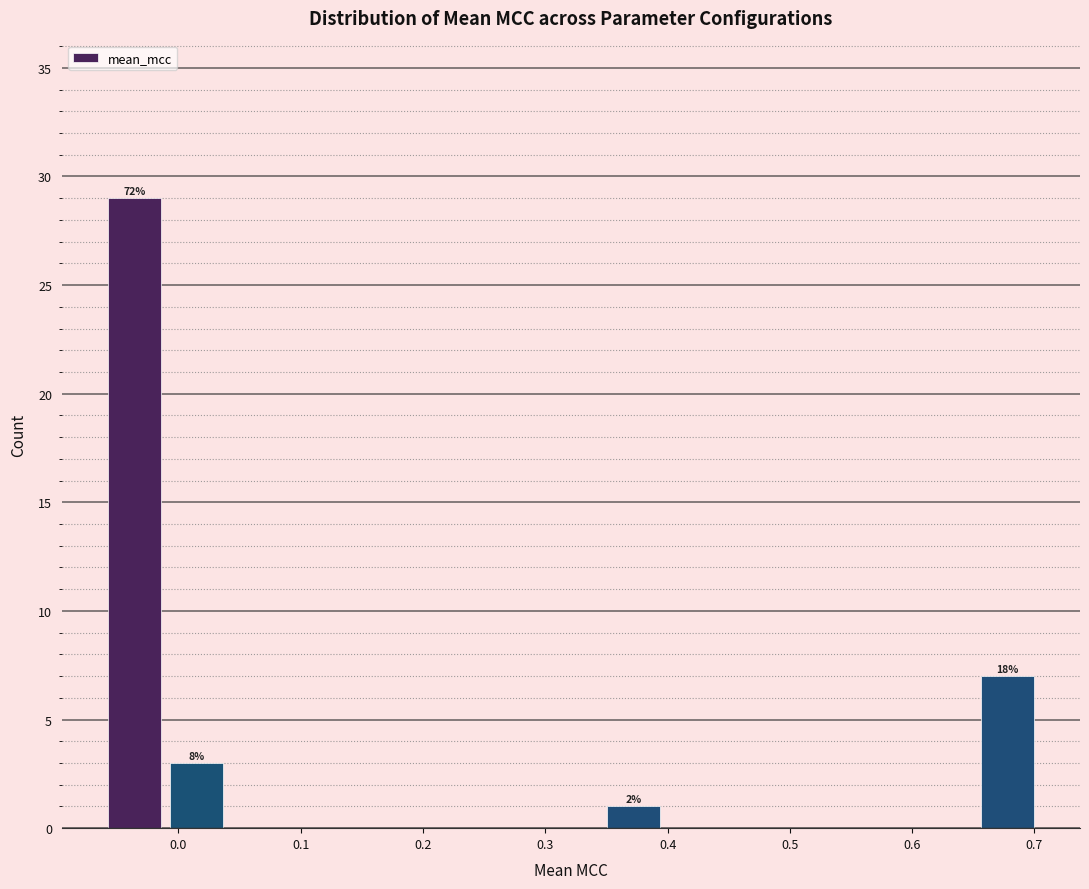

Over which range of the x-axis is the bar tallest?

-0.06 to -0.01